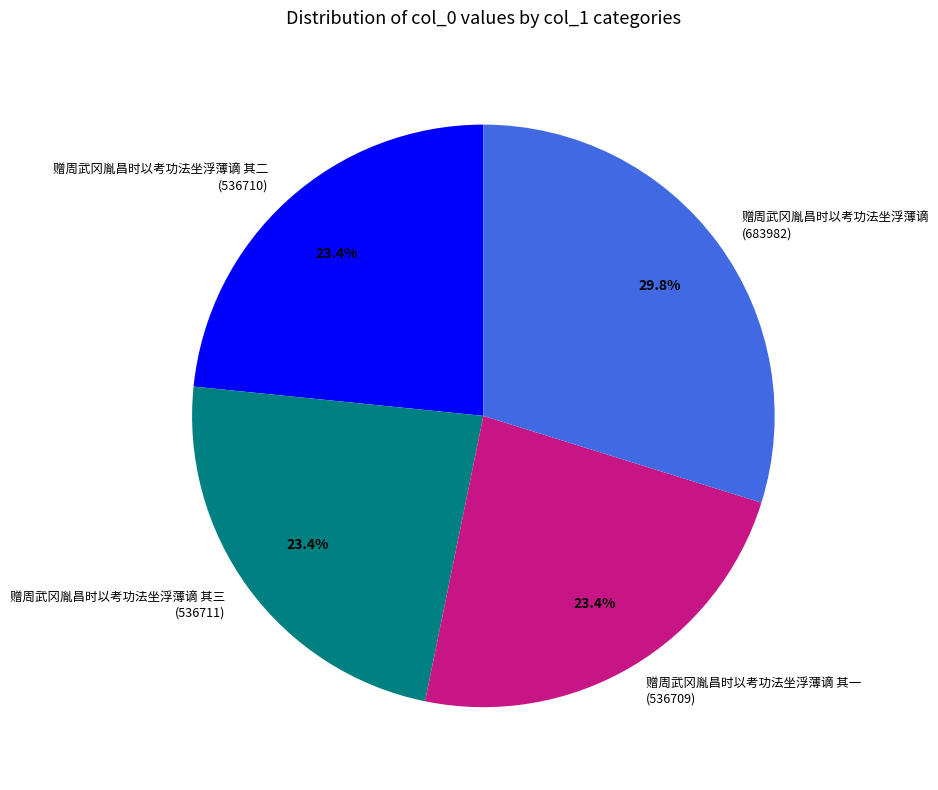

How many segments does this pie chart have?

4